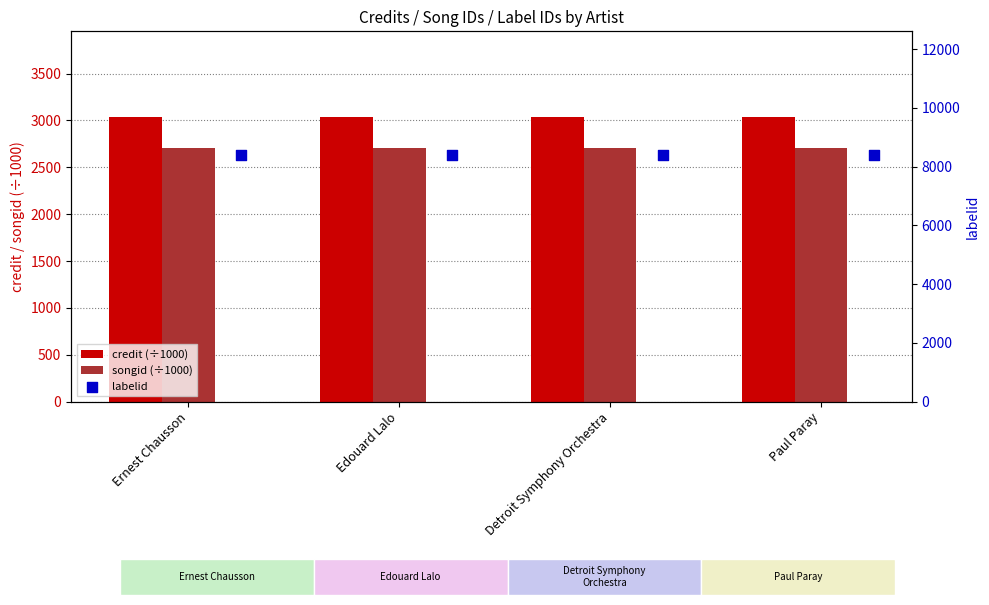

At how many categories does at least one series exceed 8076?

4